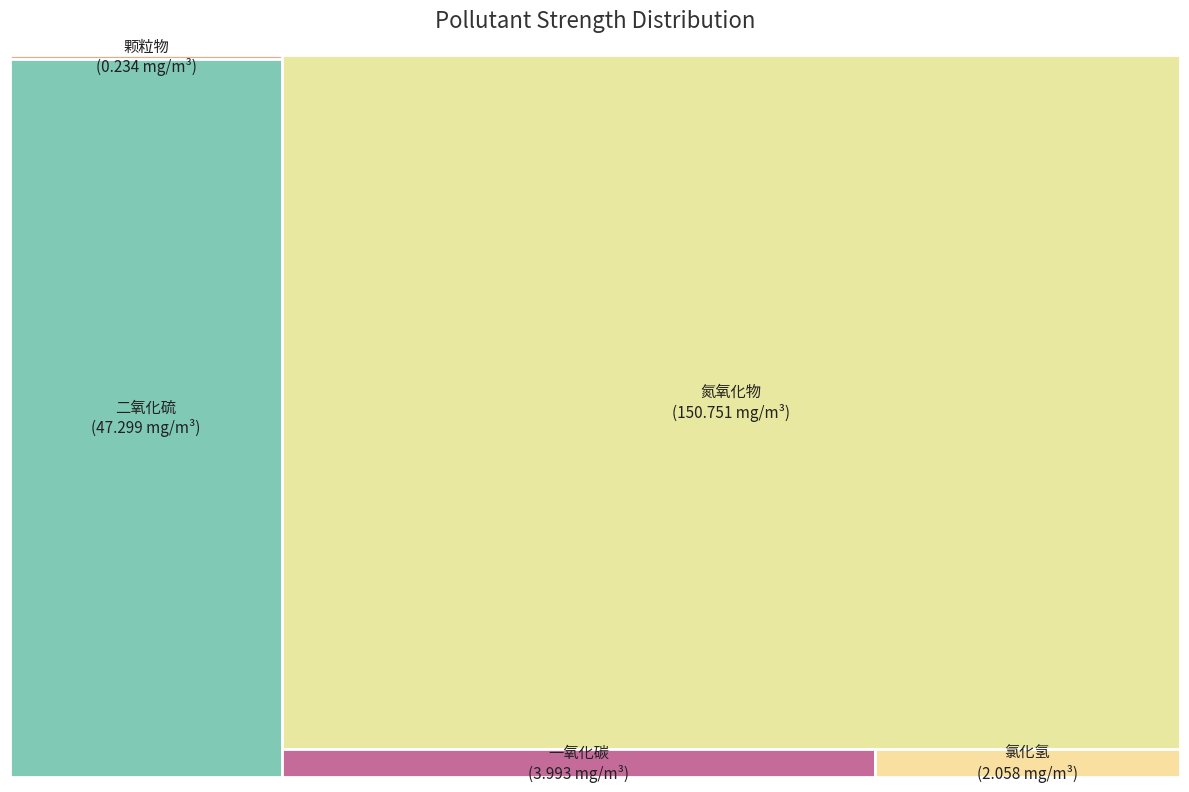

True or false: 氯化氢 accounts for 11% of the total.

False